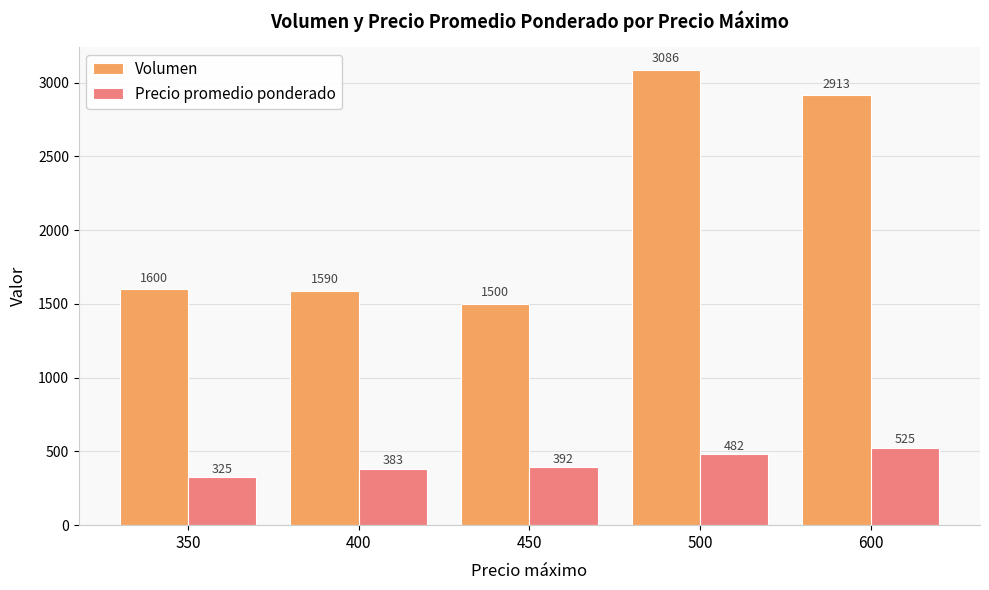

What is the lowest value of the Volumen series?

1500